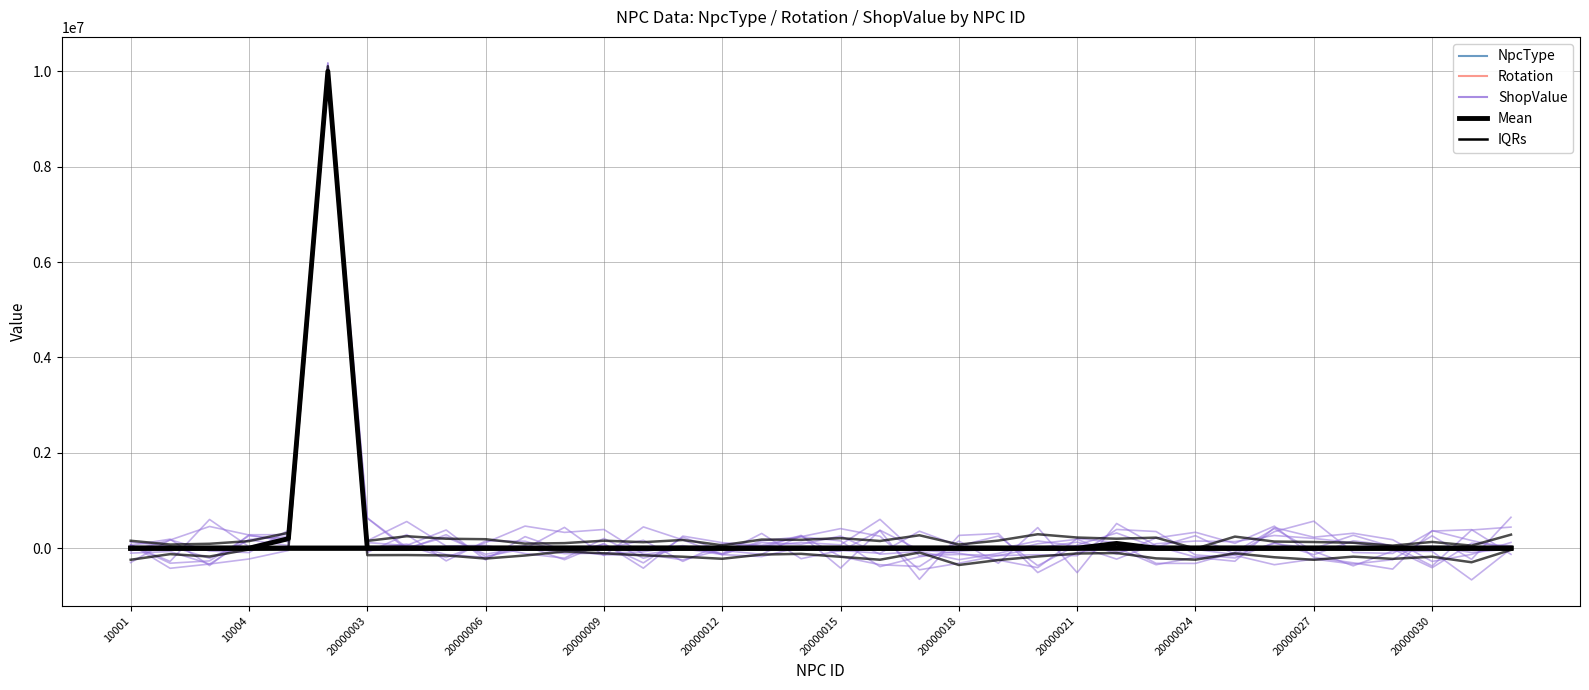

Rank the series by their maximum value, from lowest to highest.

Rotation, NpcType, ShopValue